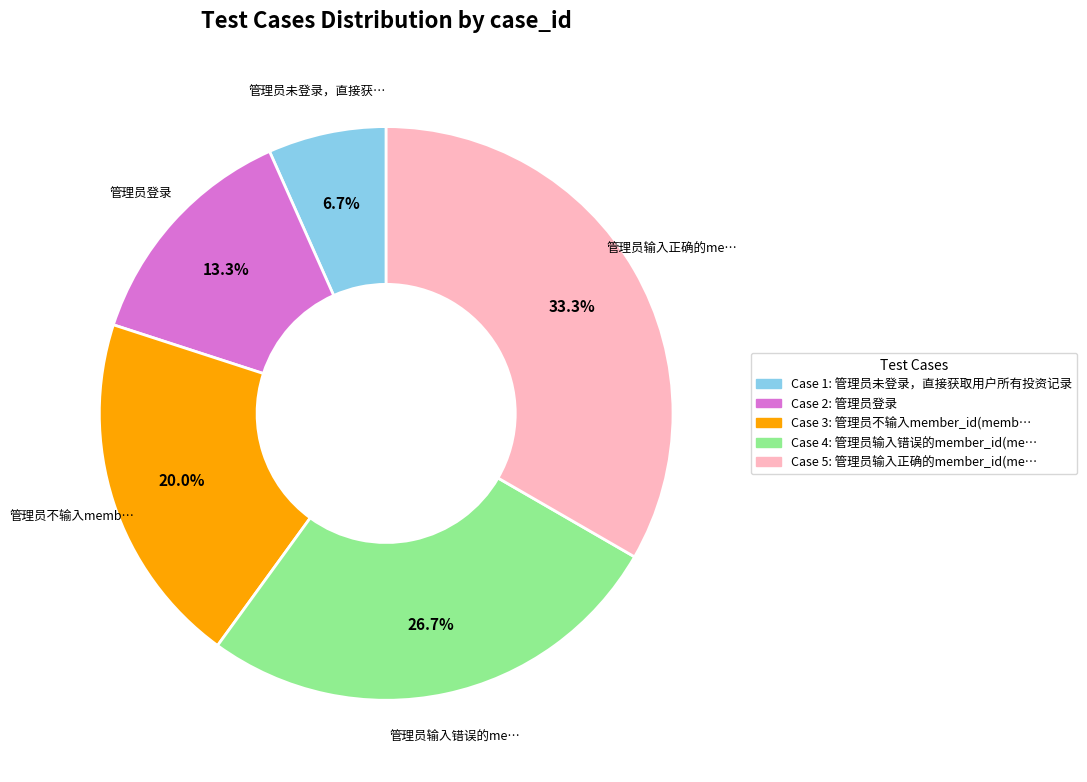

Is there a majority slice in this chart?

No